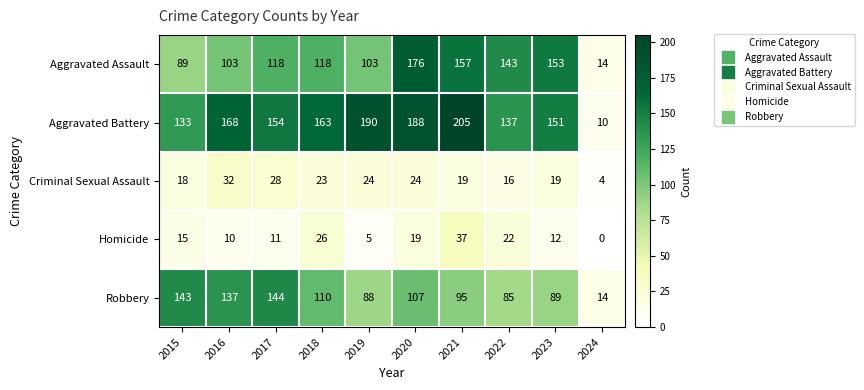

Which series has the widest spread of values?

Aggravated Battery